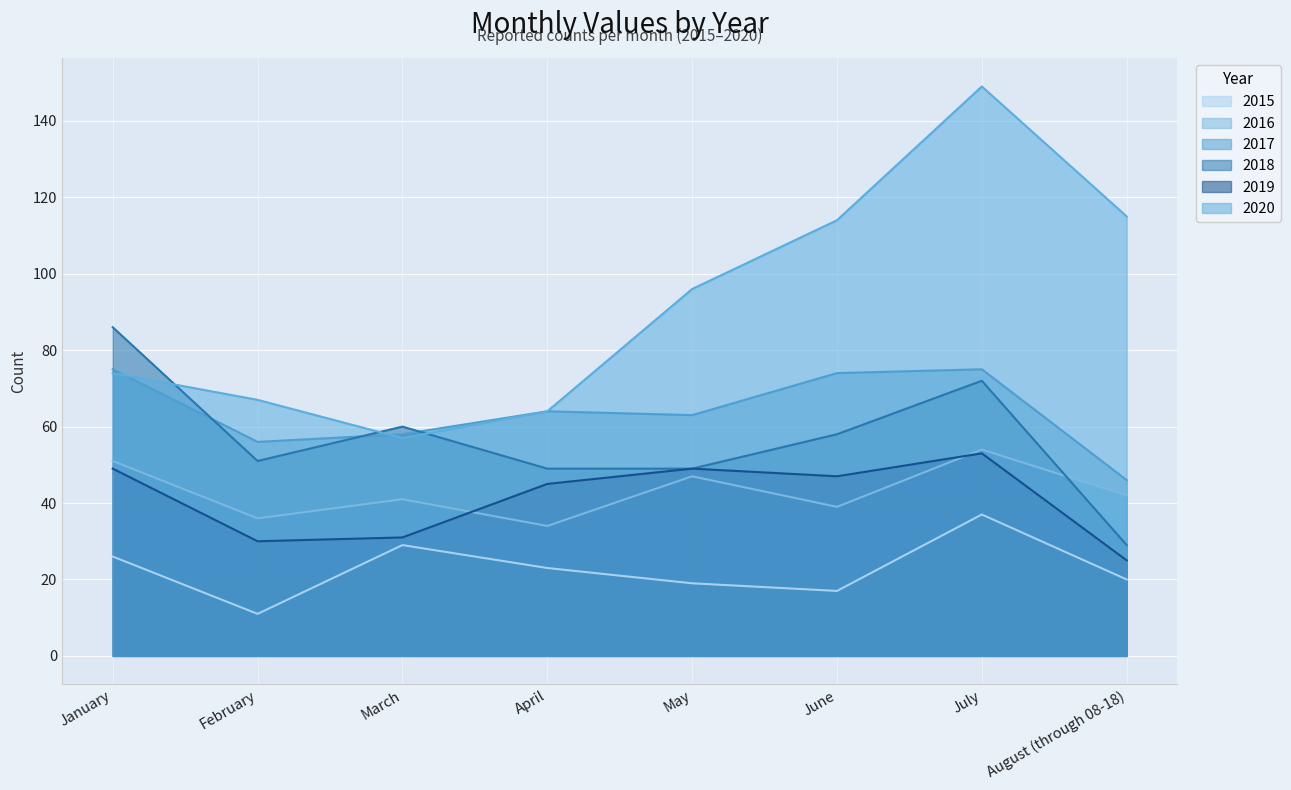

What is the label of the 1st point from the right?

August (through 08-18)